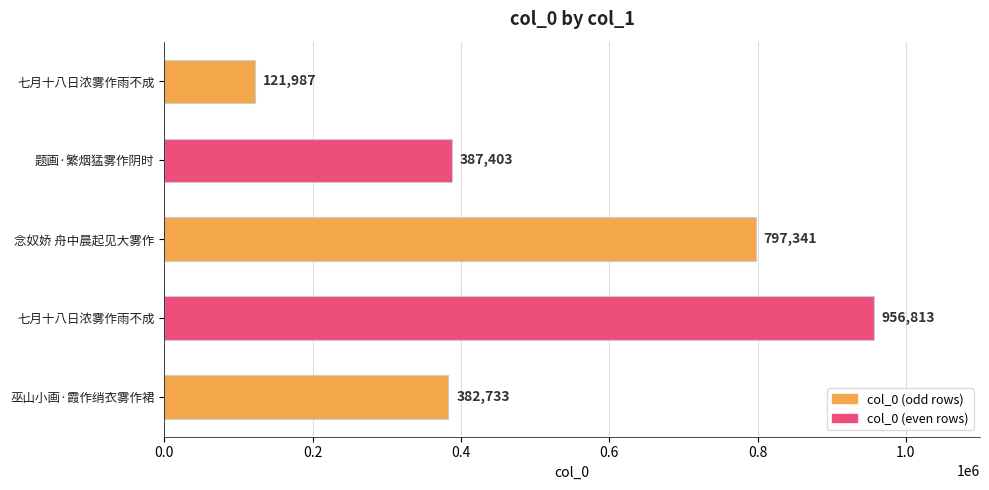

Count the number of categories in the chart.

5